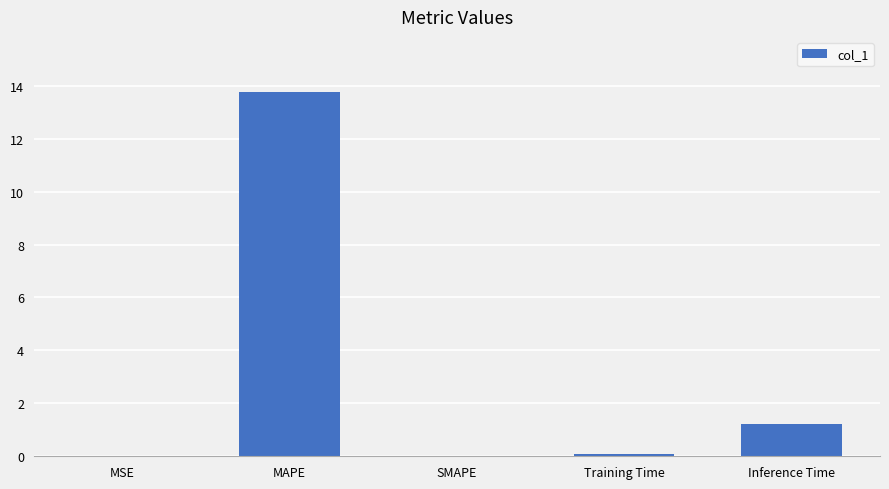

What is the average value?

3.0